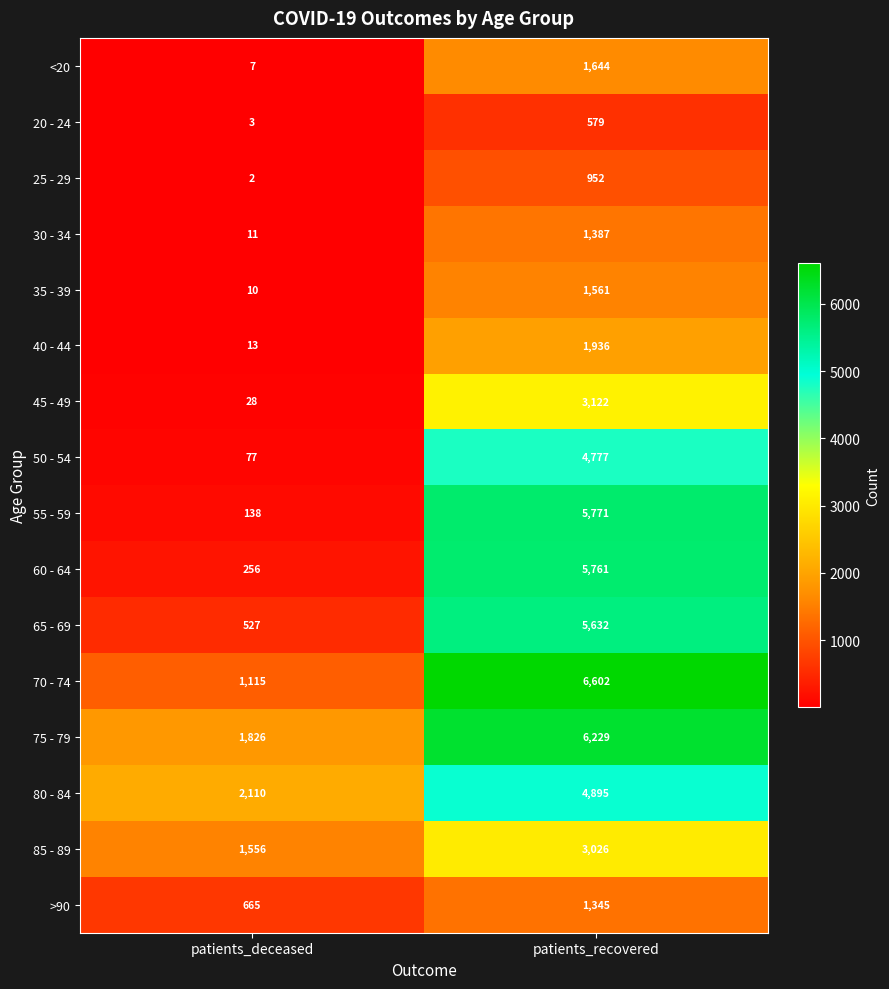

The value of 45 - 49 at patients_recovered is 1290. True or false?

False